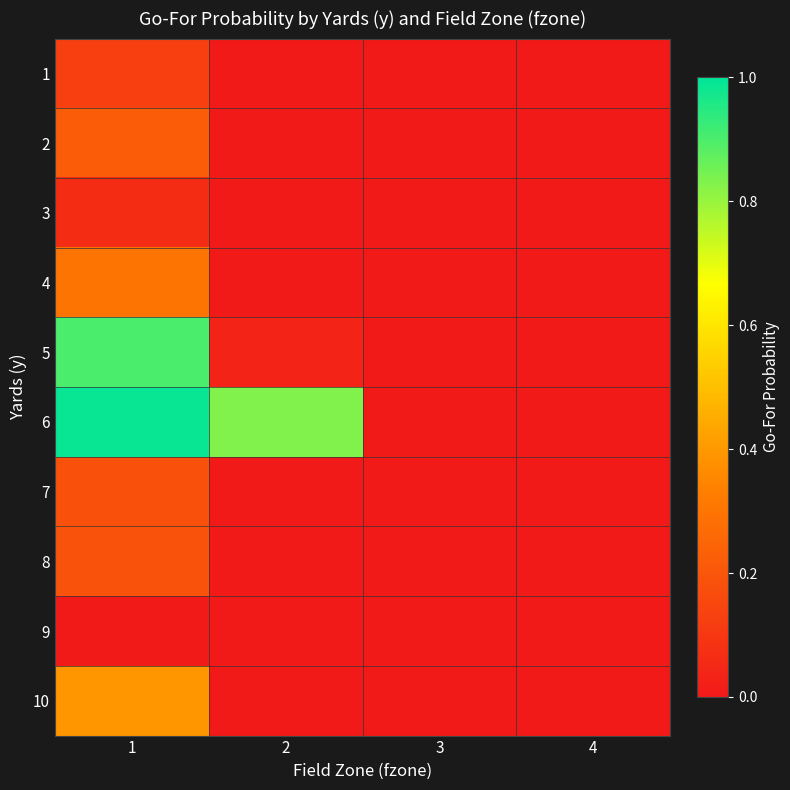

Reading left to right, what are all the values shown in this chart?

1: 1=0.1	2=0.0	3=0.0	4=0.0
2: 1=0.2	2=0.0	3=0.0	4=0.0
3: 1=0.1	2=0.0	3=0.0	4=0.0
4: 1=0.3	2=0.0	3=0.0	4=0.0
5: 1=0.9	2=0.0	3=0.0	4=0.0
6: 1=1.0	2=0.8	3=0.0	4=0.0
7: 1=0.2	2=0.0	3=0.0	4=0.0
8: 1=0.2	2=0.0	3=0.0	4=0.0
9: 1=0.0	2=0.0	3=0.0	4=0.0
10: 1=0.4	2=0.0	3=0.0	4=0.0